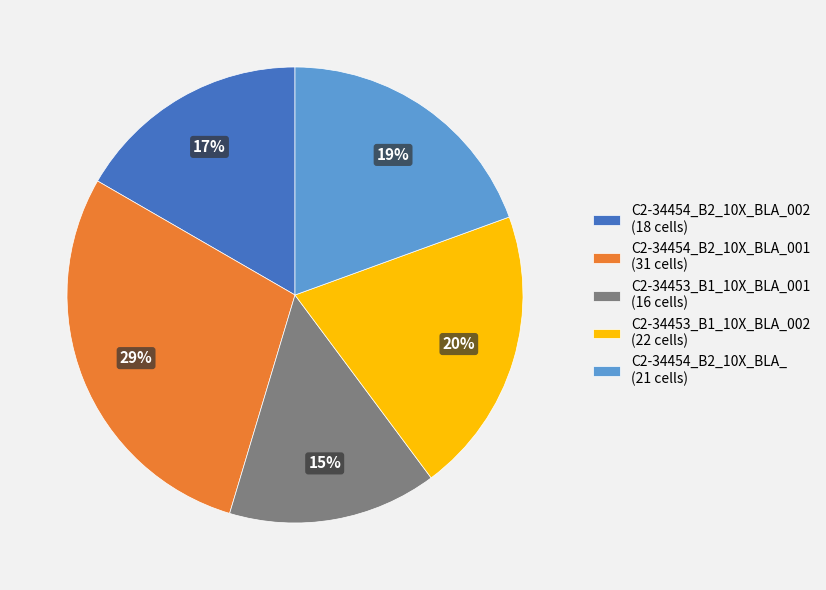

To the nearest percent, what percentage of the pie is C2-34453_B1_10X_BLA_001 (16 cells)?

15%